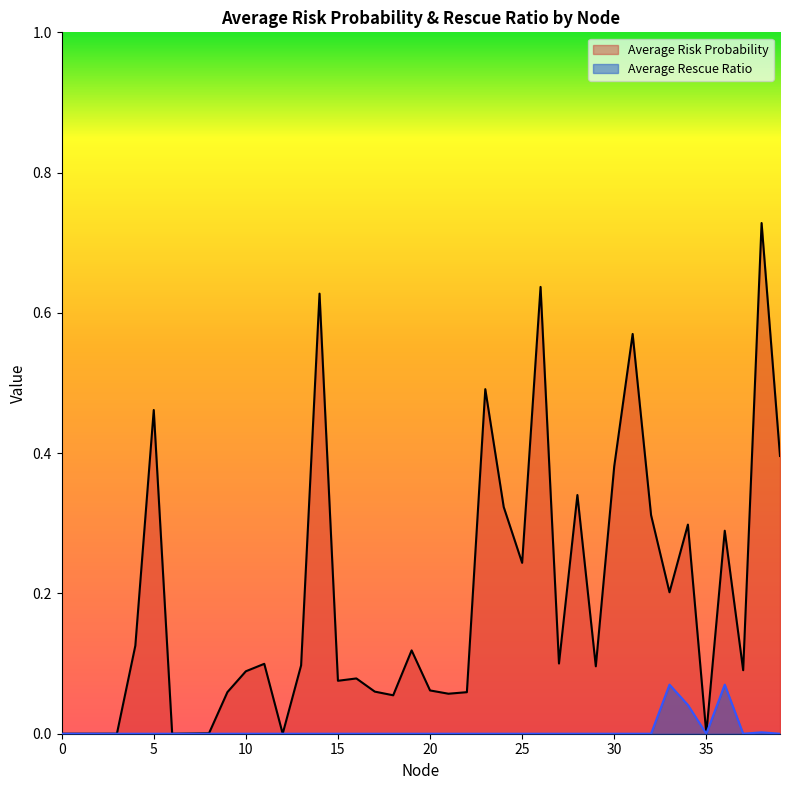

At how many categories does at least one series exceed 0?

40